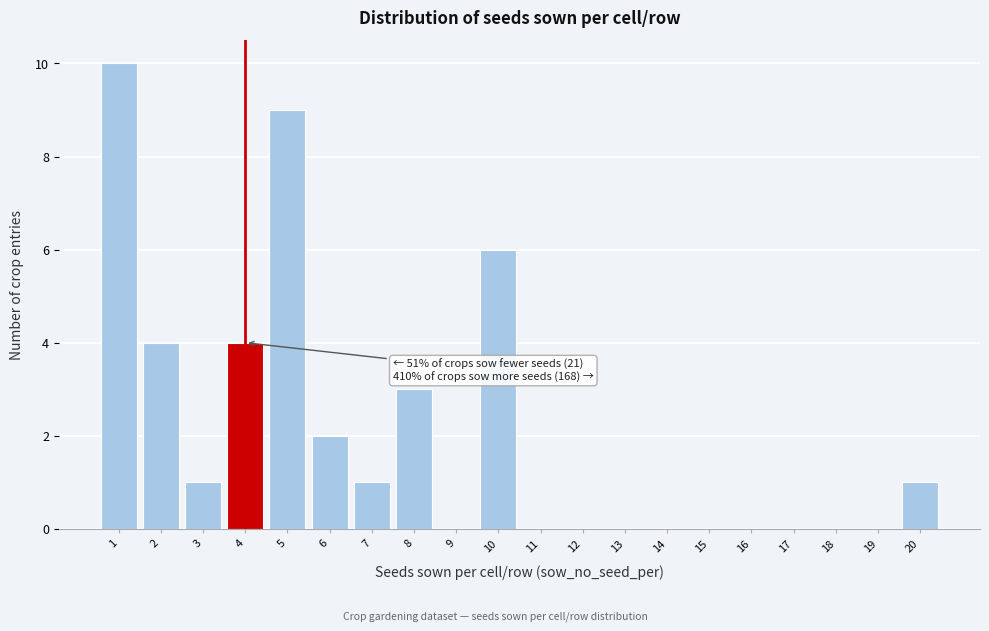

Which range on the x-axis has the tallest bar?

0.5 to 1.5